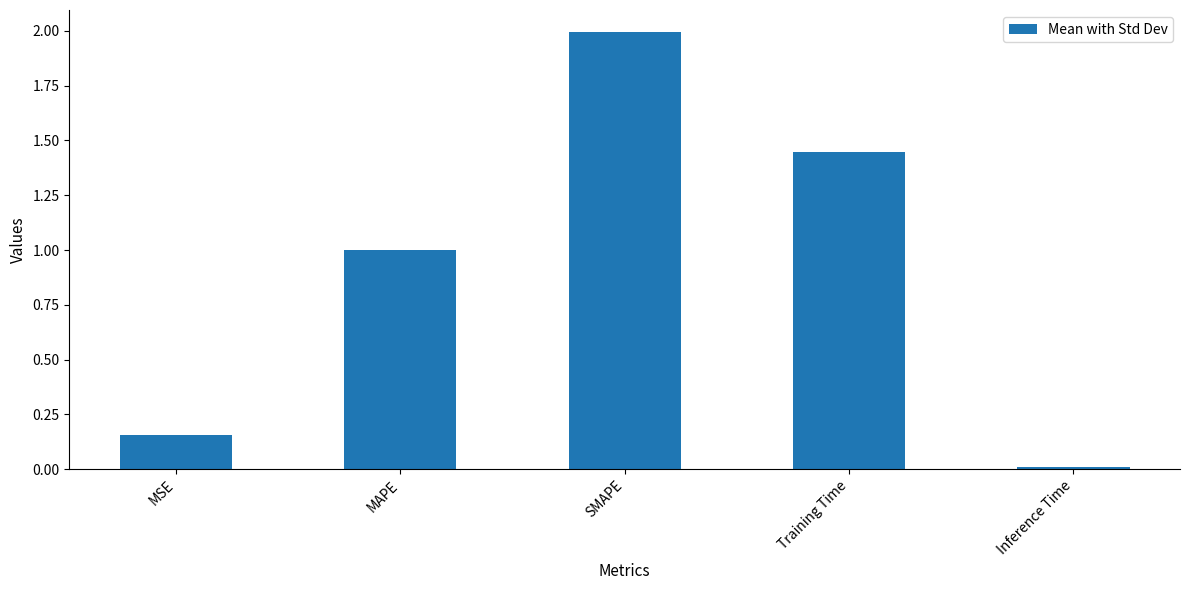

Rank the categories by value from lowest to highest.

Inference Time, MSE, MAPE, Training Time, SMAPE